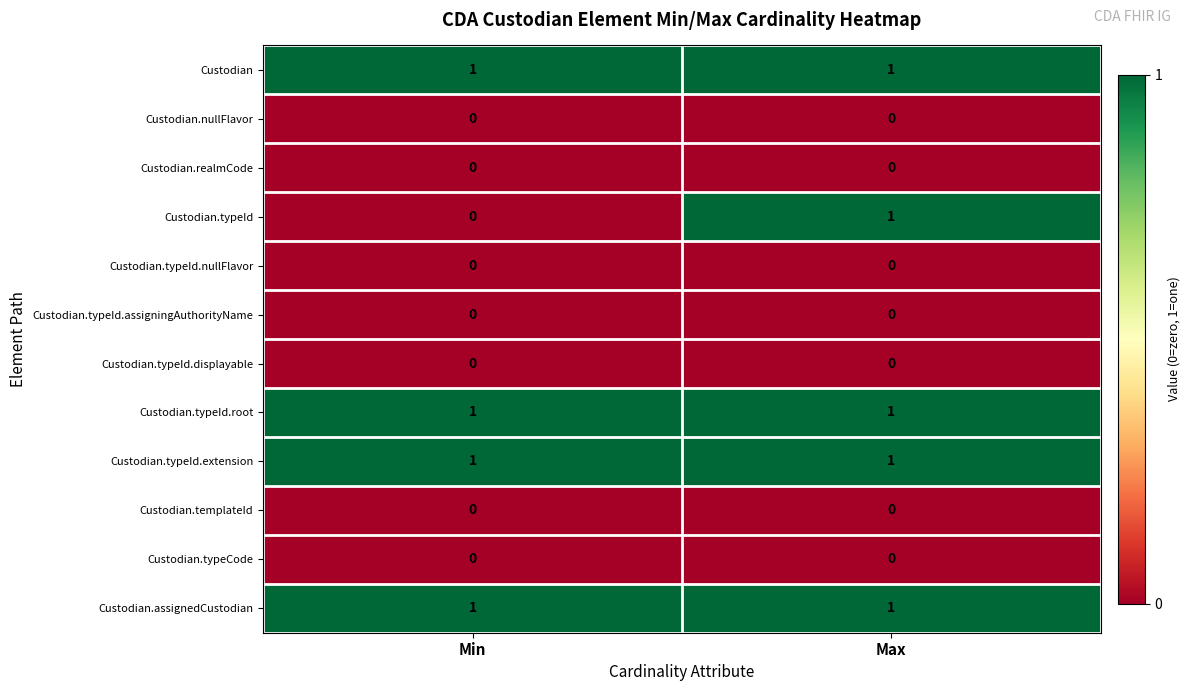

Which series changed the most between Min and Max?

Custodian.typeId